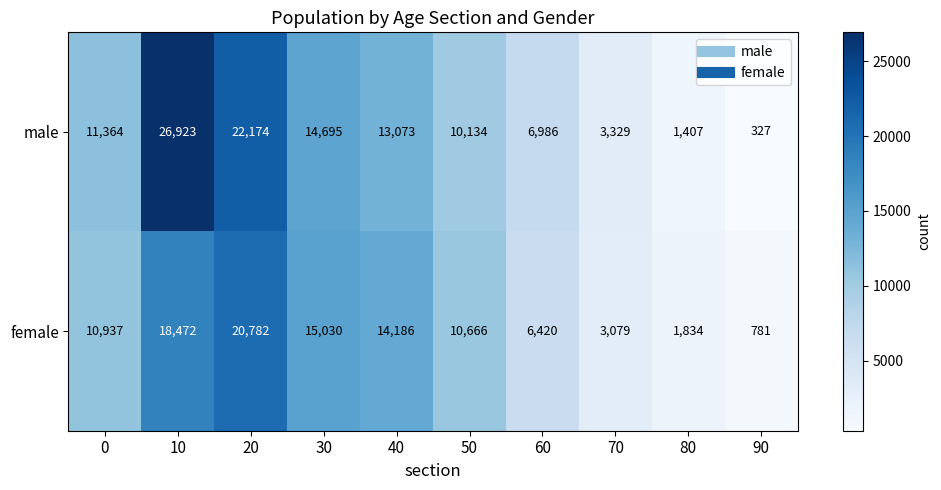

How many series are shown in this chart?

2